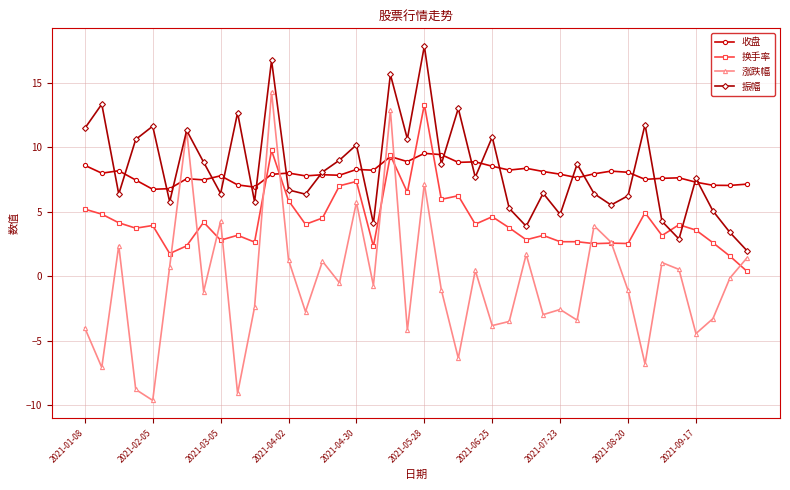

What is the highest value of the 收盘 series?

9.5